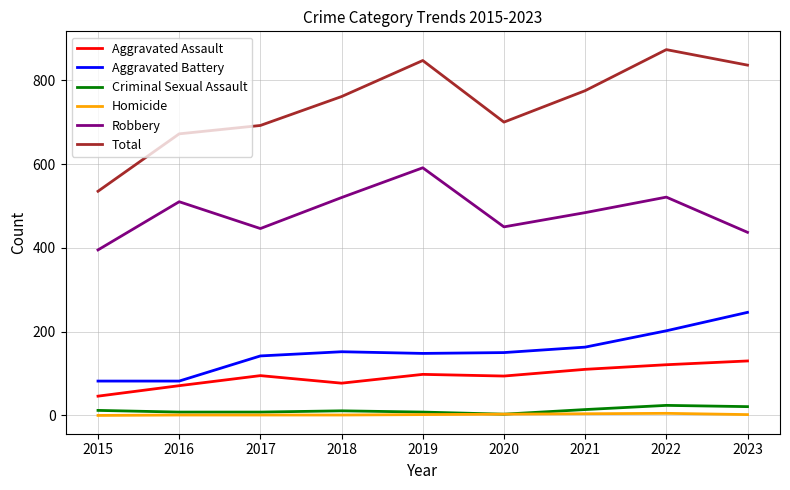

How many categories are shown in the chart?

9